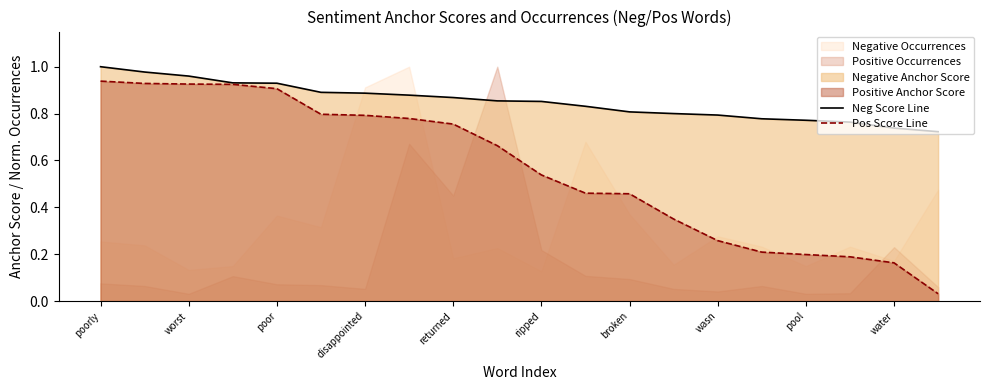

The Neg Score Line series shows 0.5 at returned. True or false?

False